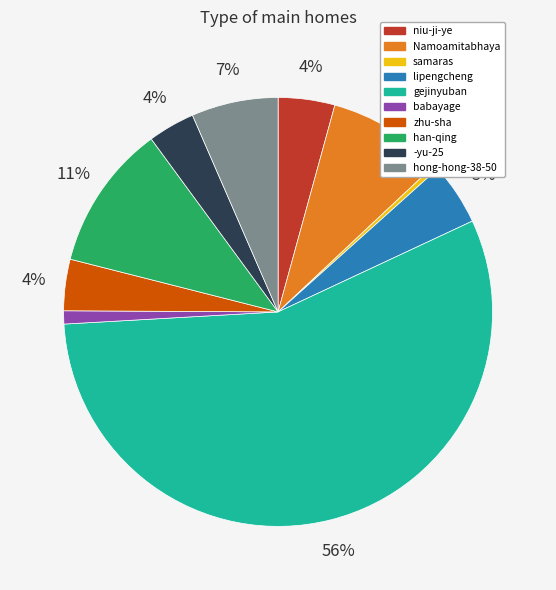

Count the number of slices in the pie.

10